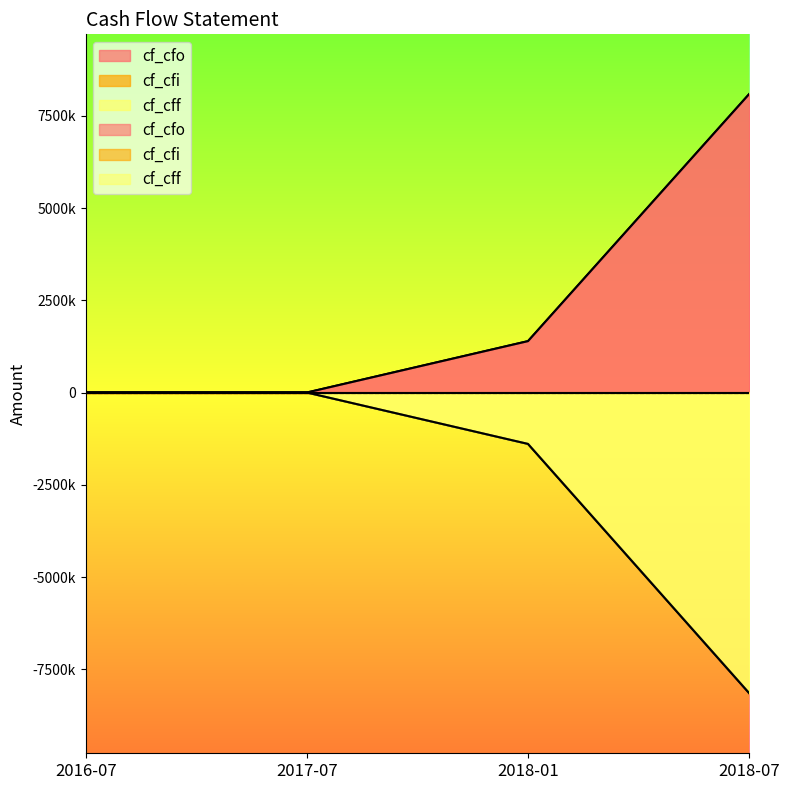

Reading left to right, list all the values displayed in this chart.

cf_cfo: 2016-07=0	2017-07=0	2018-01=1393000	2018-07=8090000
cf_cff: 2016-07=0	2017-07=0	2018-01=-1393000	2018-07=-8148000